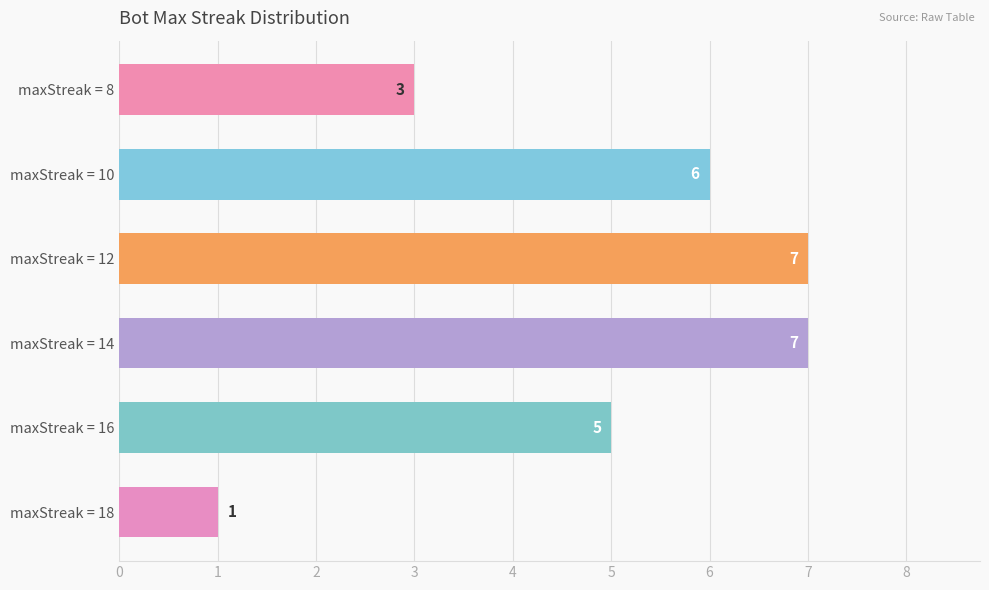

True or false: the data shows 5 at maxStreak = 12.

False